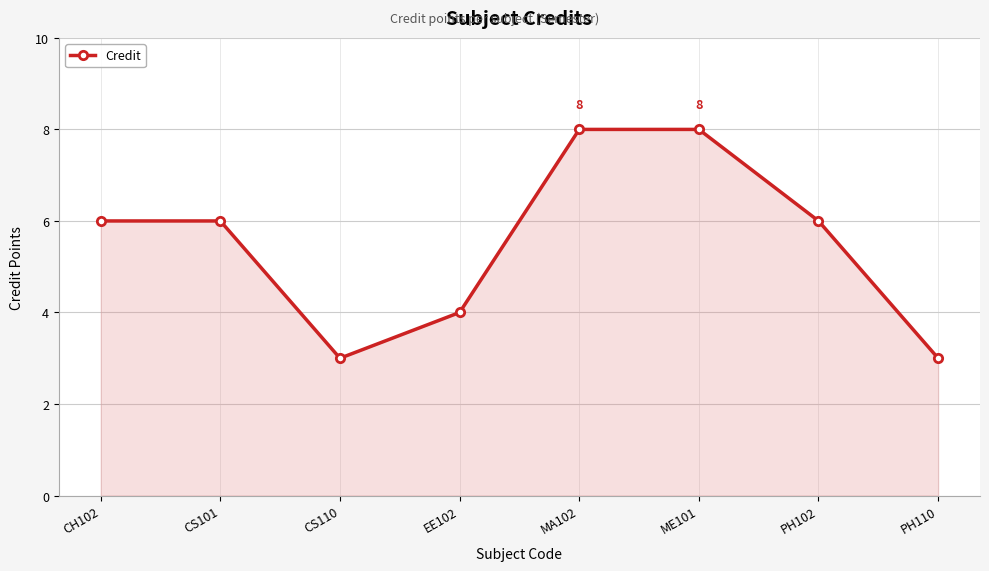

Which has a higher value, MA102 or CS110?

MA102